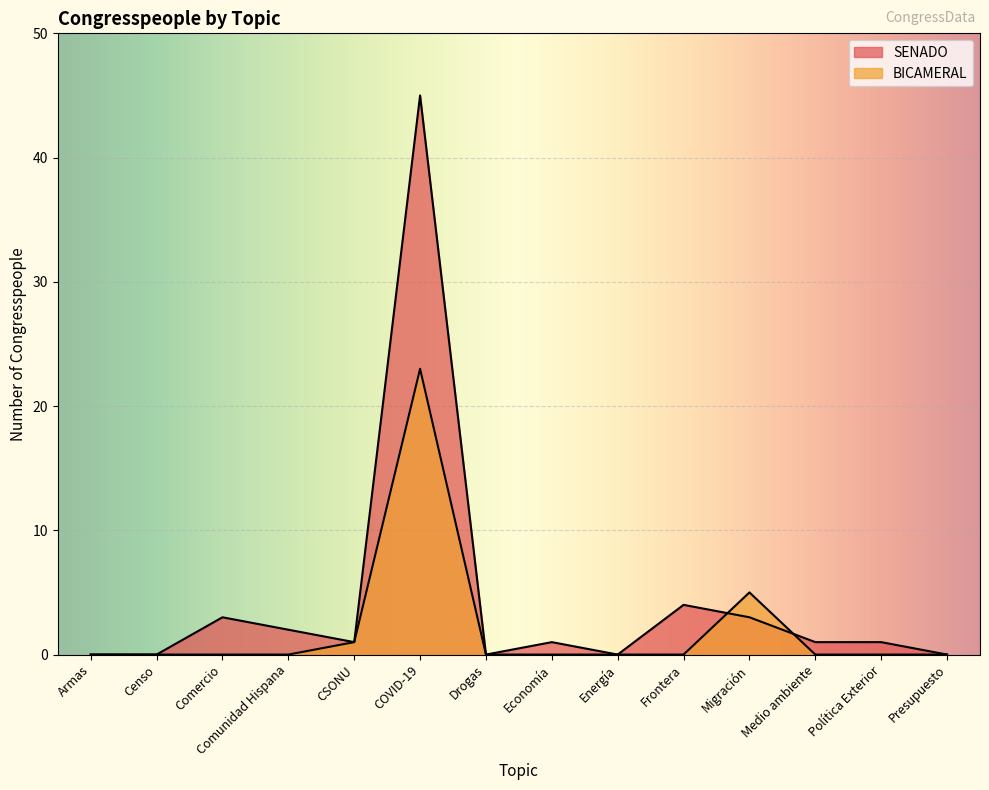

What is the average value of the BICAMERAL series?

2